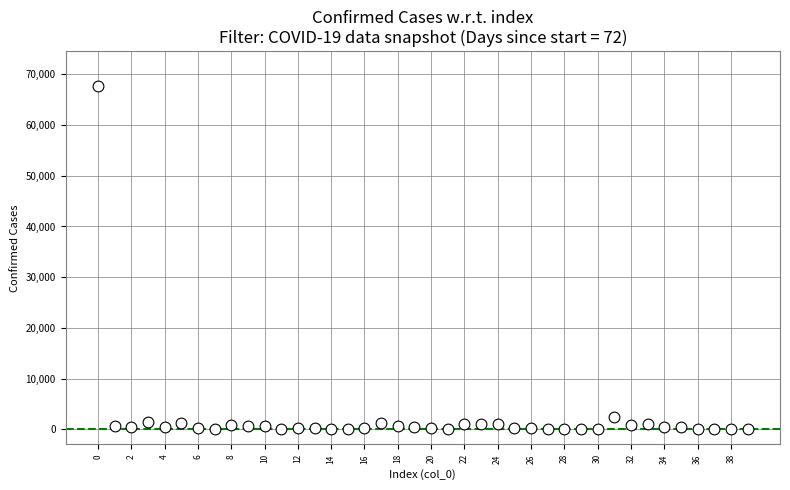

What is the range of Y values (max minus min)?

67801